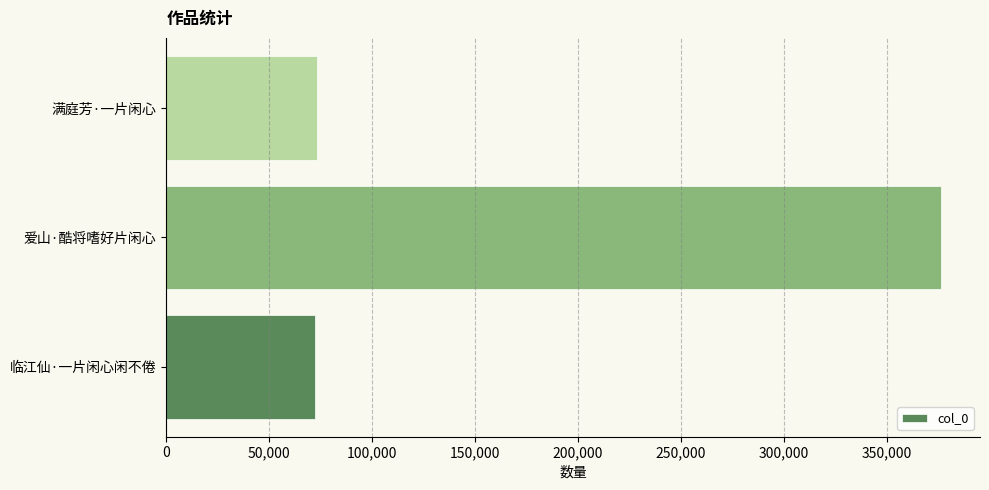

Are the bars grouped side by side (vs. stacked)?

No